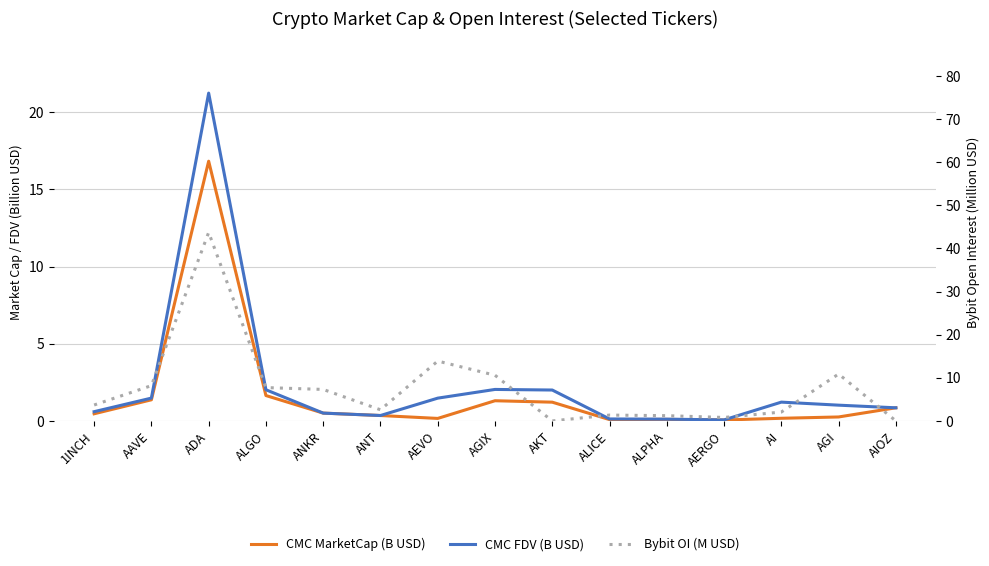

Rank the categories by Bybit OI (M USD) value from highest to lowest.

ADA, AEVO, AGI, AGIX, AAVE, ALGO, ANKR, 1INCH, ANT, AI, ALICE, ALPHA, AERGO, AKT, AIOZ